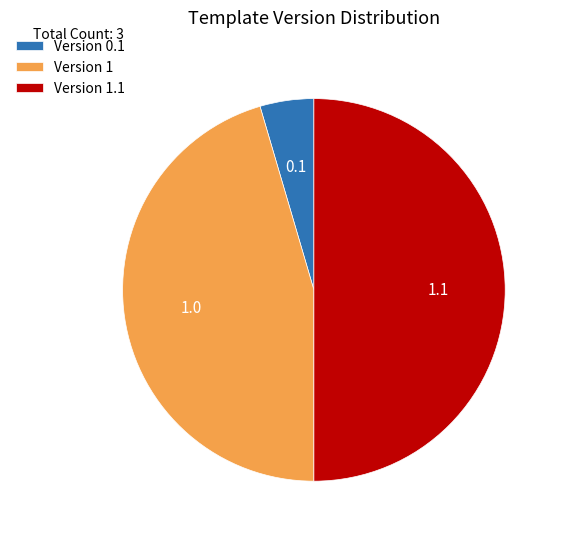

Count the number of slices in the pie.

3